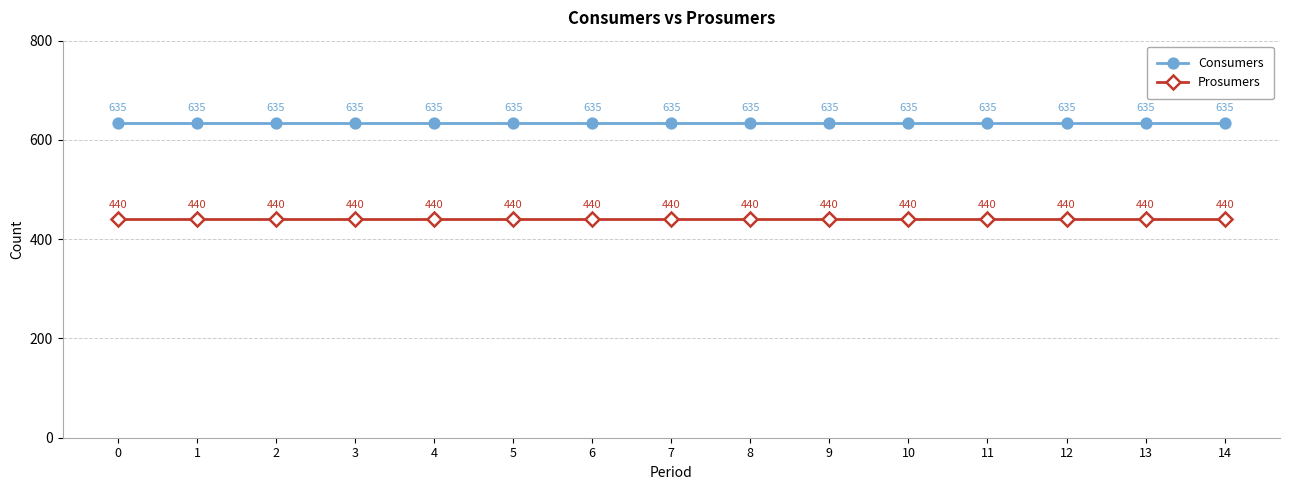

What is the difference between the highest and lowest values at 9?

195